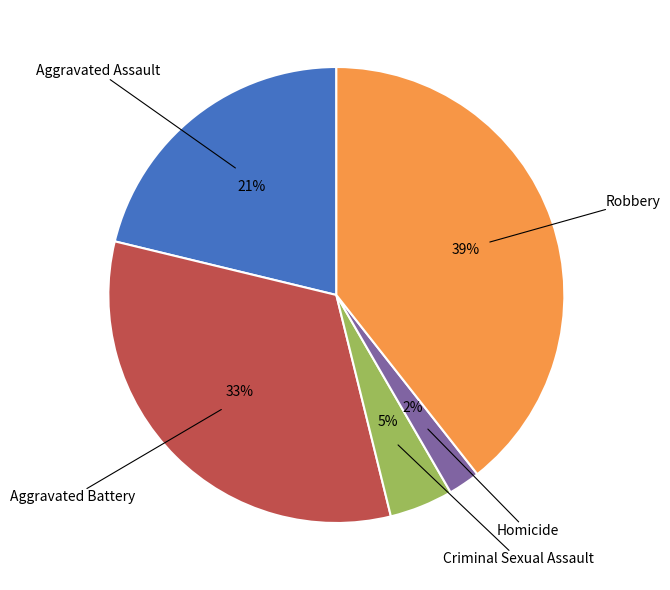

Is there a majority slice in this chart?

No